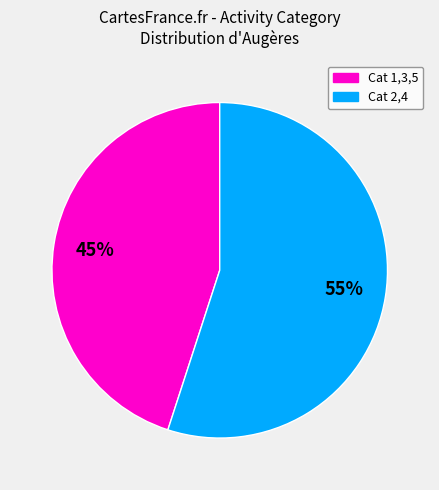

Is there a majority slice in this chart?

Yes